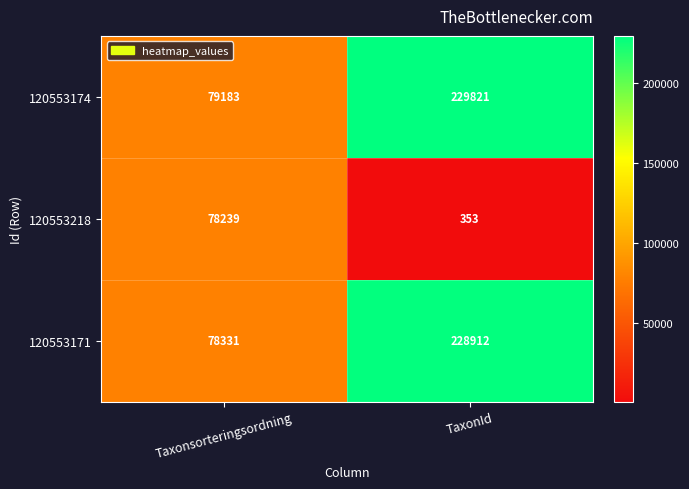

What is the total value across all series at Taxonsorteringsordning?

235753